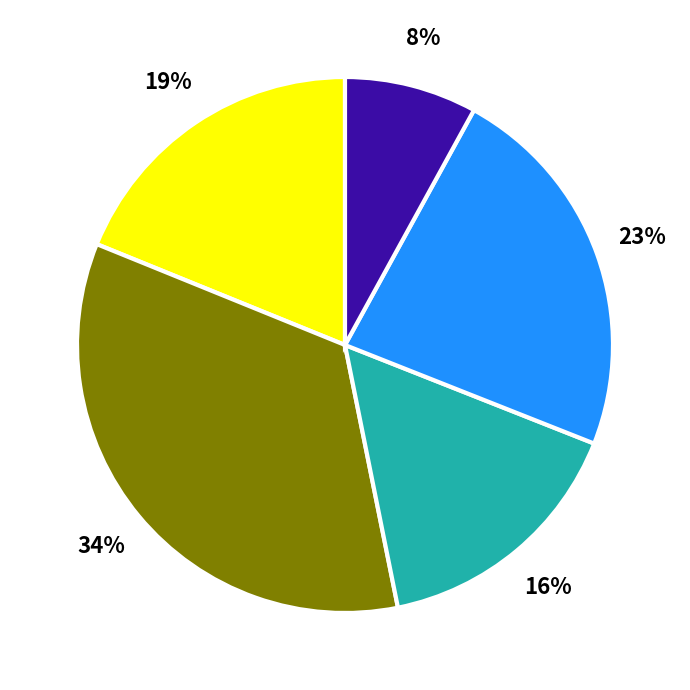

To the nearest percent, what is the average slice percentage?

20%